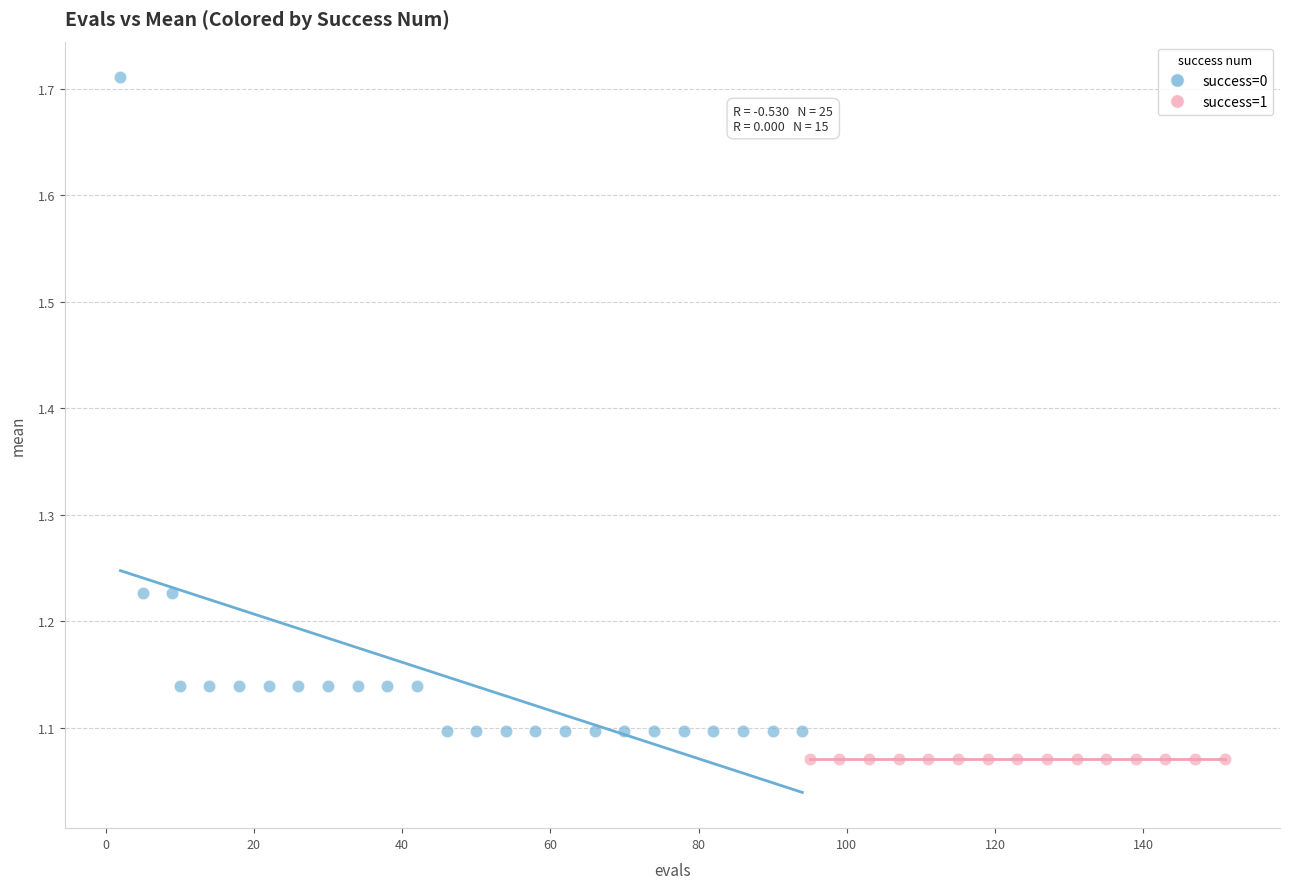

Which series contains the highest Y value?

success=0